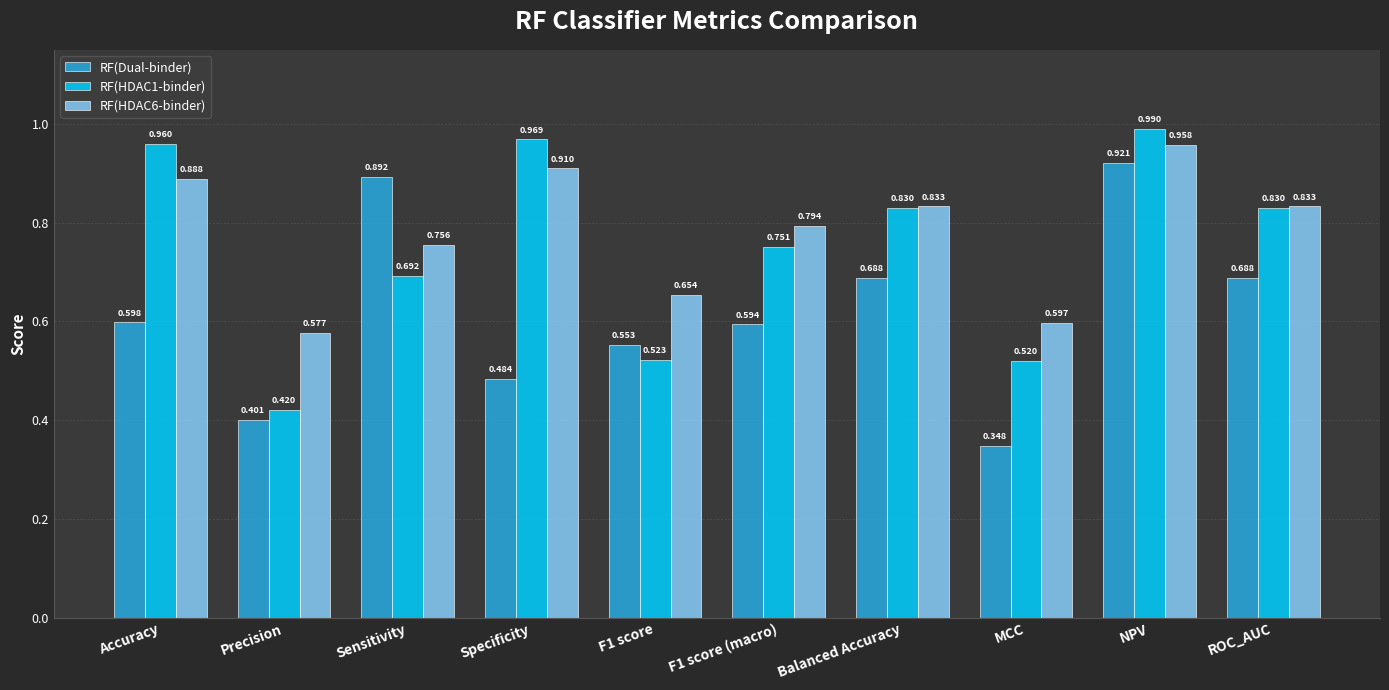

Which series has the widest spread of values?

RF(Dual-binder)